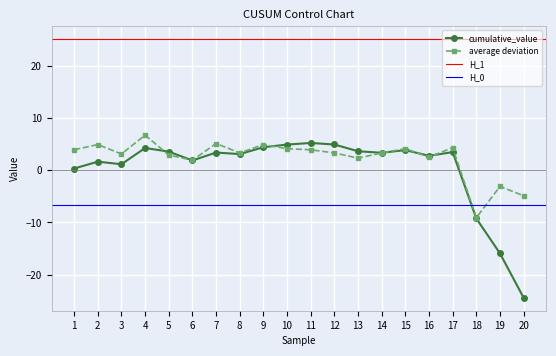

At which category is the sum across all series the highest?

4